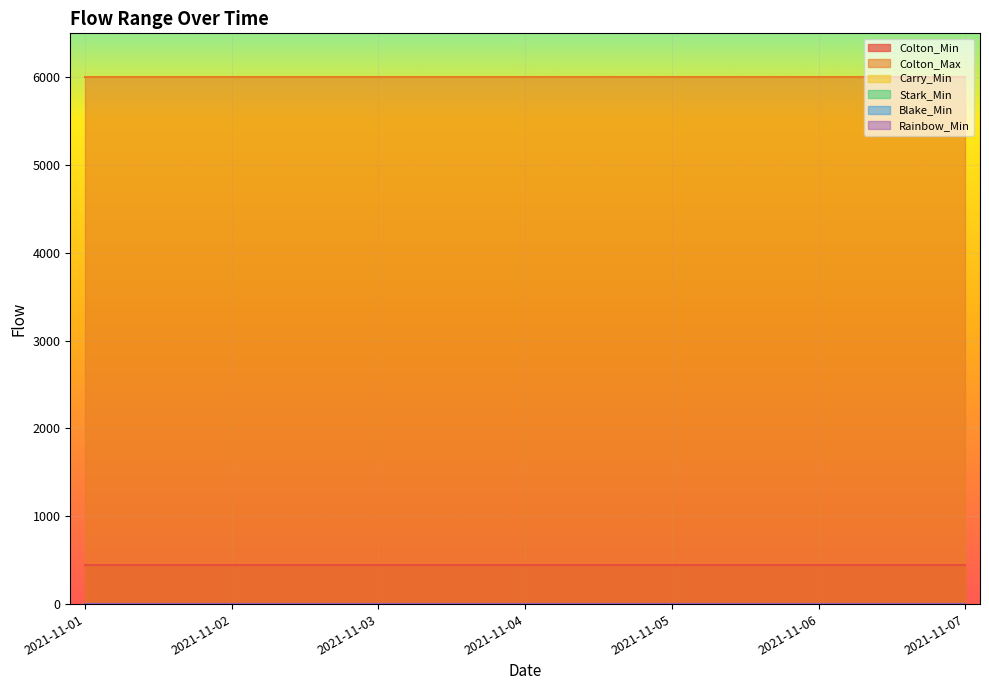

What are all the series names shown in the legend?

Colton_Min, Colton_Max, Carry_Min, Stark_Min, Blake_Min, Rainbow_Min